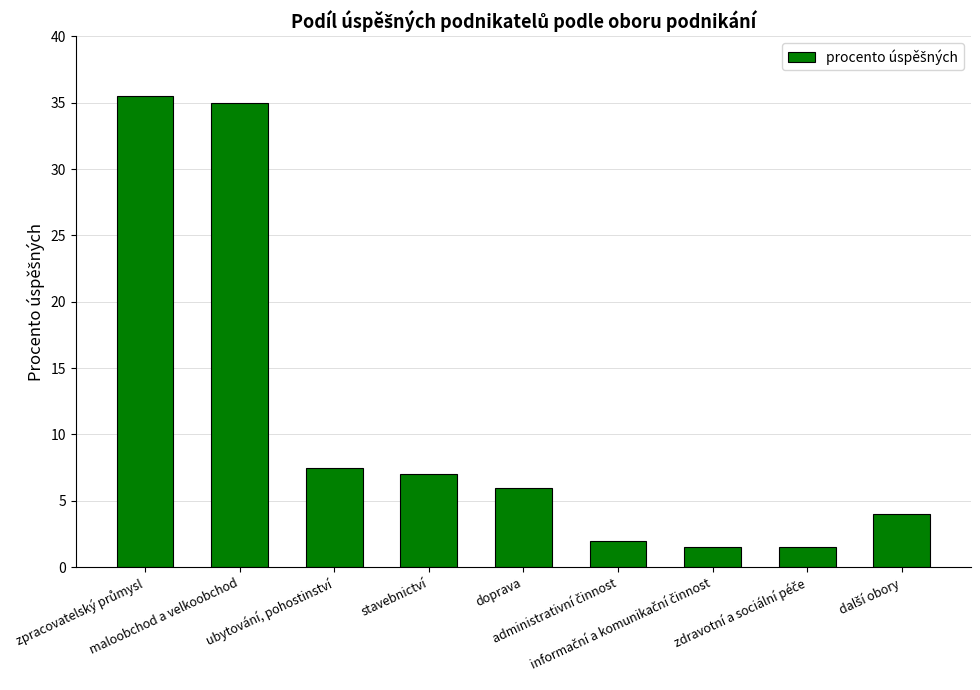

What is the maximum value shown in the chart?

35.5